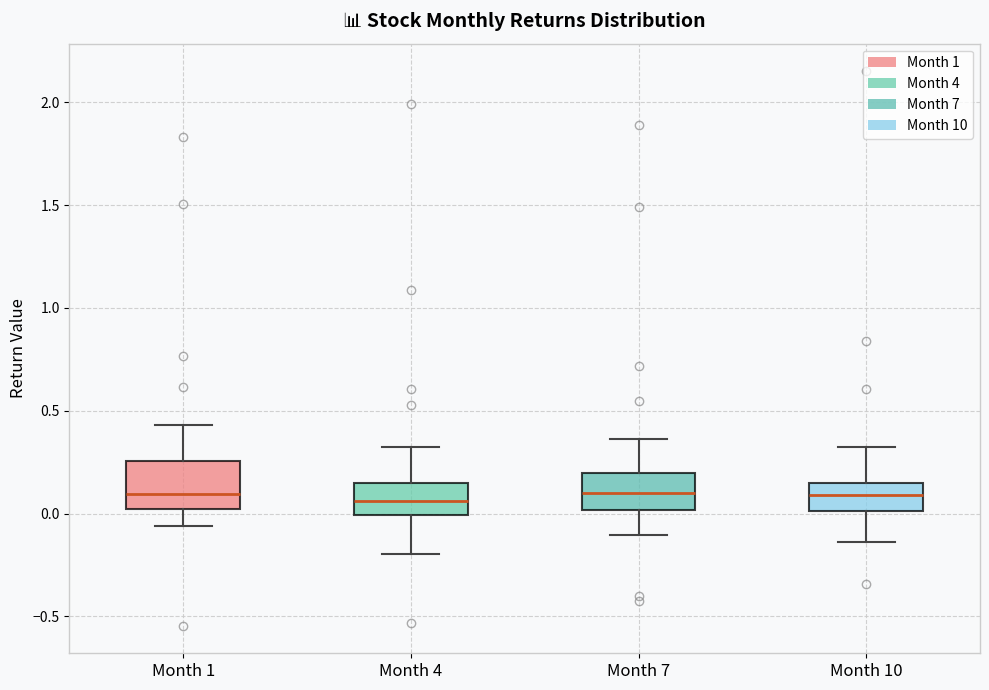

Reading left to right, read every box against the y-axis: the position of its median line, the range the box covers, and the ends of its whiskers. The values are not printed on the chart, so give them approximately, as read against the axis.

Month 1: median 0.10, box 0.00 to 0.25, whiskers -0.05 to 0.45
Month 4: median 0.05, box 0.00 to 0.15, whiskers -0.20 to 0.30
Month 7: median 0.10, box 0.00 to 0.20, whiskers -0.10 to 0.35
Month 10: median 0.10, box 0.00 to 0.15, whiskers -0.15 to 0.30